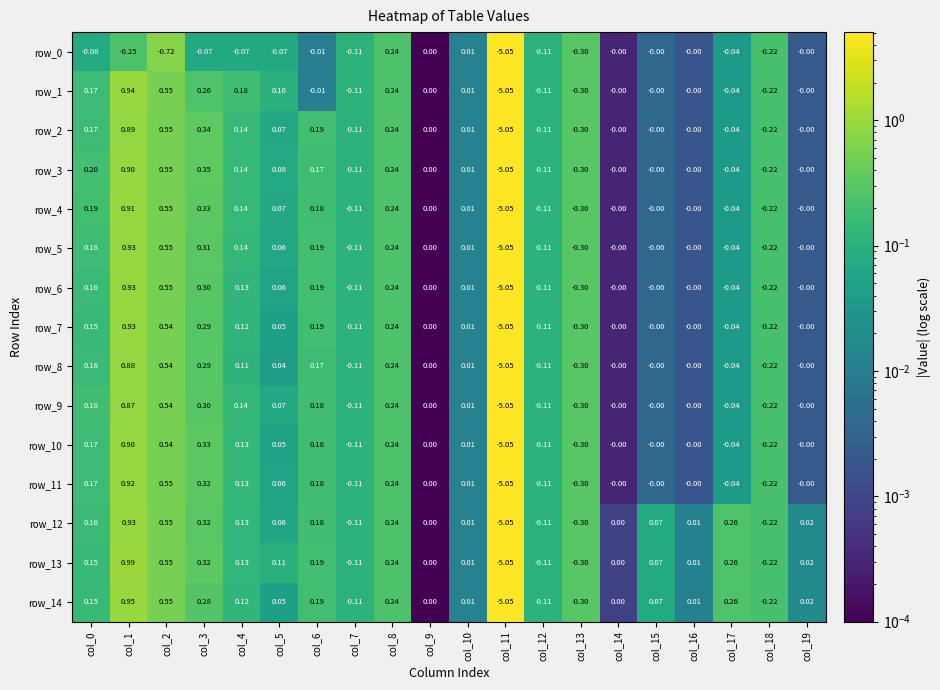

Is the value of row_12 at col_14 greater than the value of row_9 at col_13?

Yes